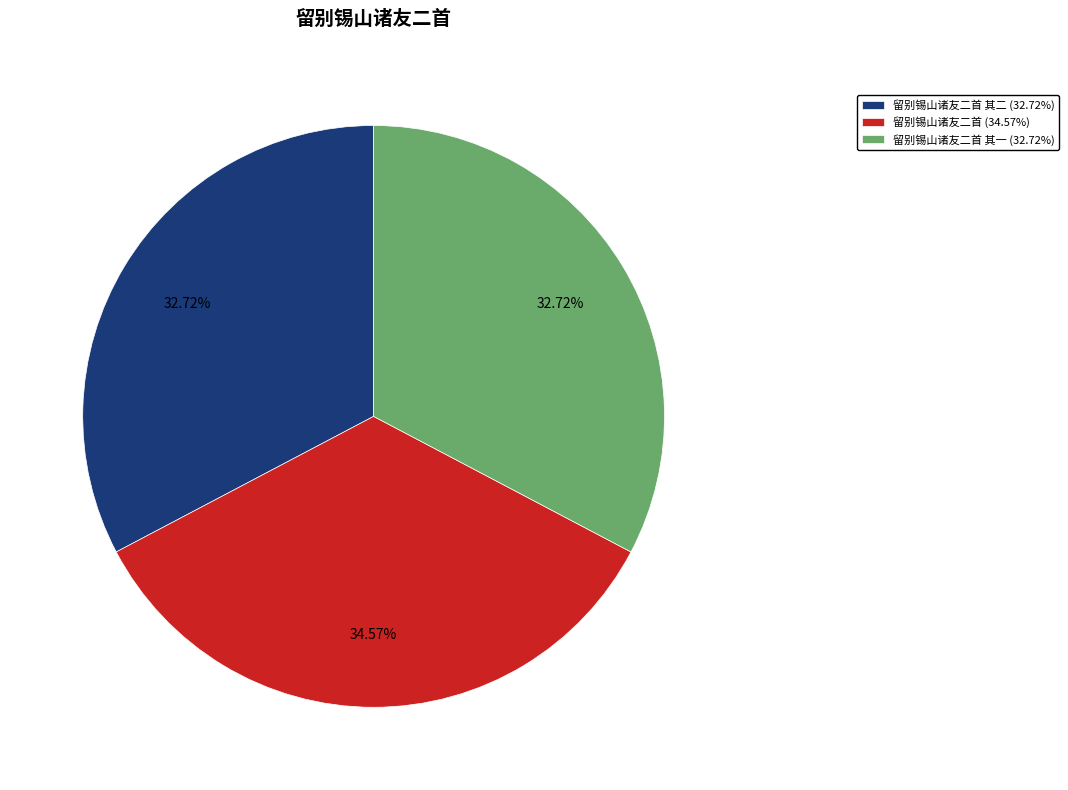

Do 留别锡山诸友二首 其二 (32.72%) and 留别锡山诸友二首 (34.57%) together represent more than half of the pie?

Yes